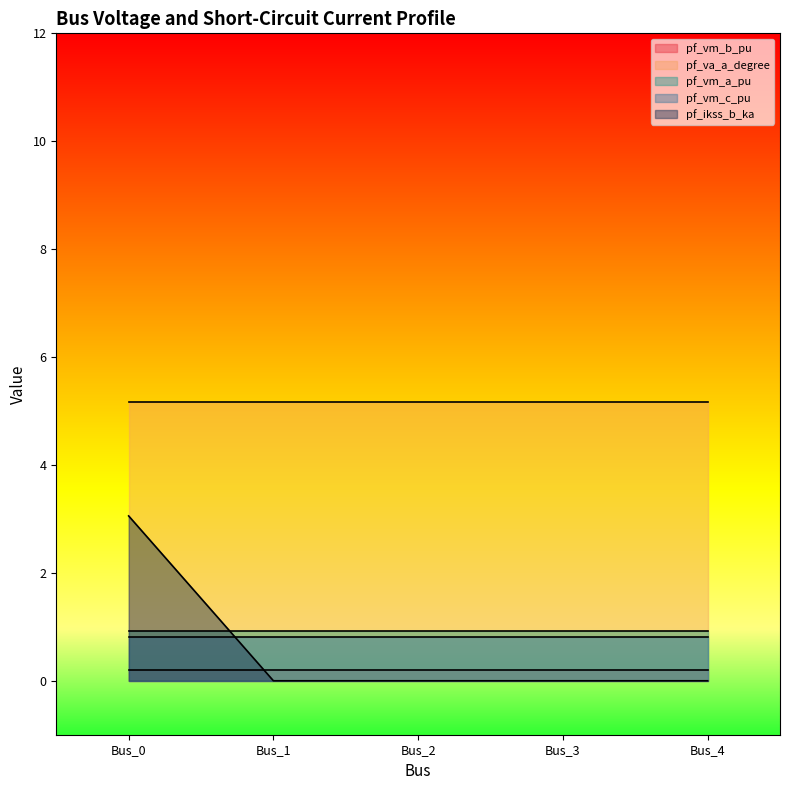

Does the chart have visible grid lines?

No